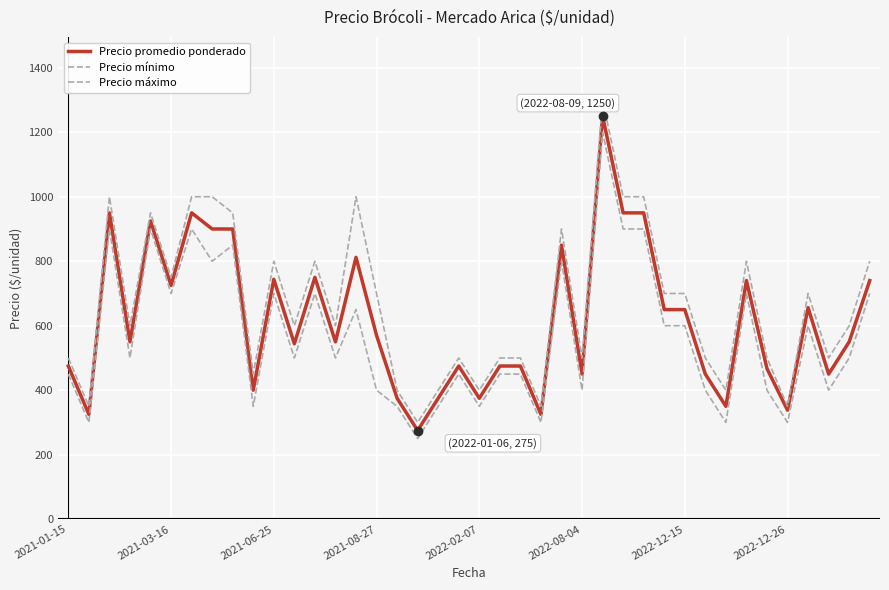

Does the chart have visible grid lines?

Yes